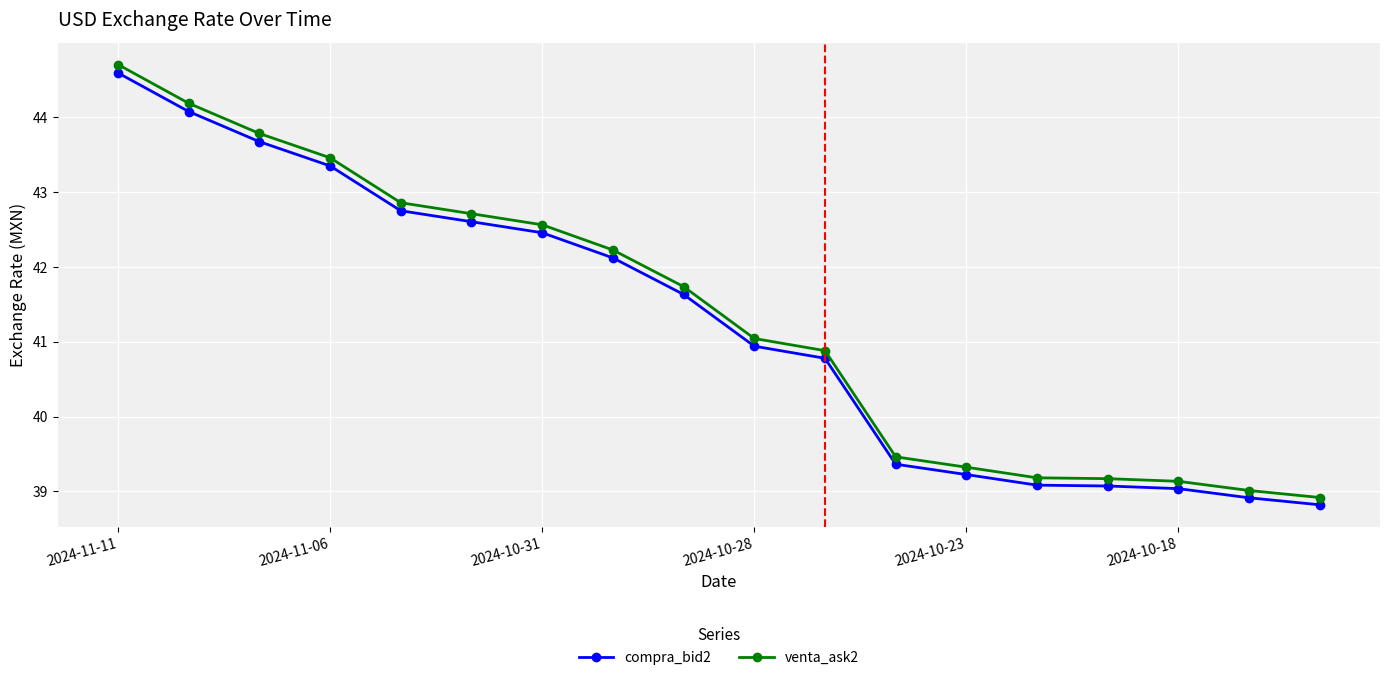

Which series has the widest spread of values?

venta_ask2